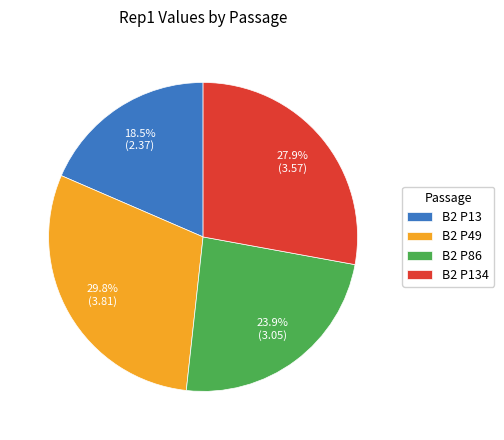

To the nearest percent, what portion does B2 P49 represent?

30%